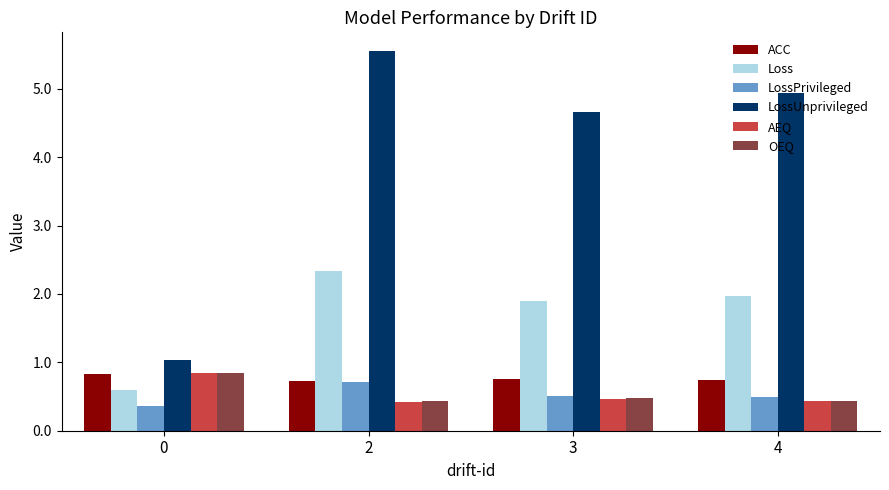

What is the maximum value shown in the chart?

5.5